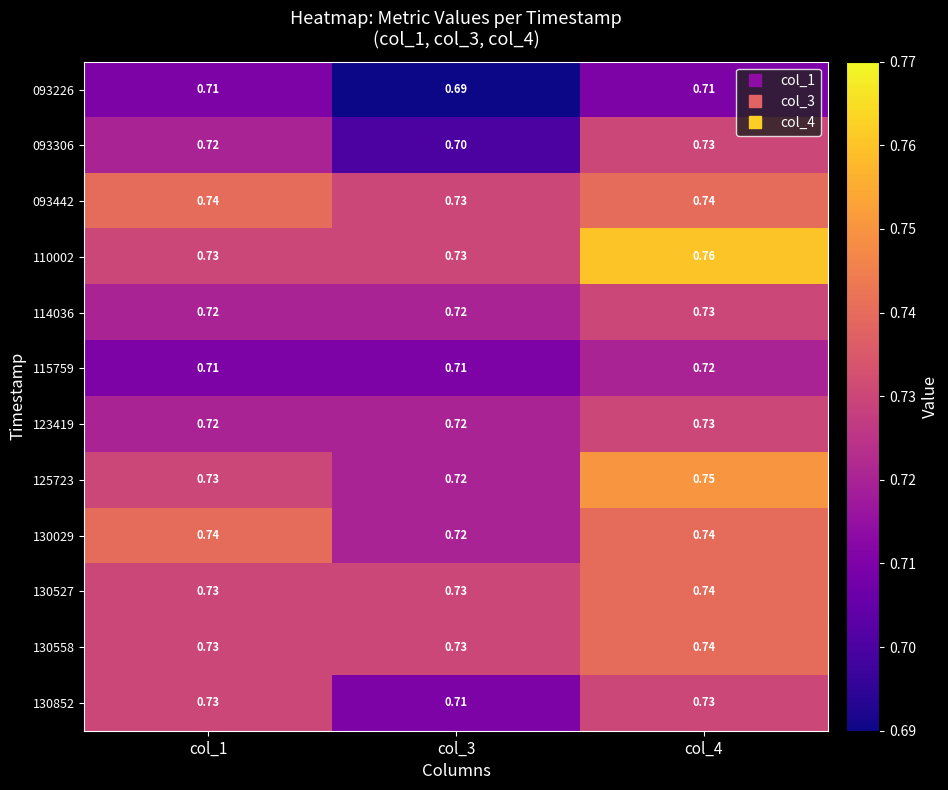

Is the value of 125723 at col_3 greater than the value of 130029 at col_1?

No